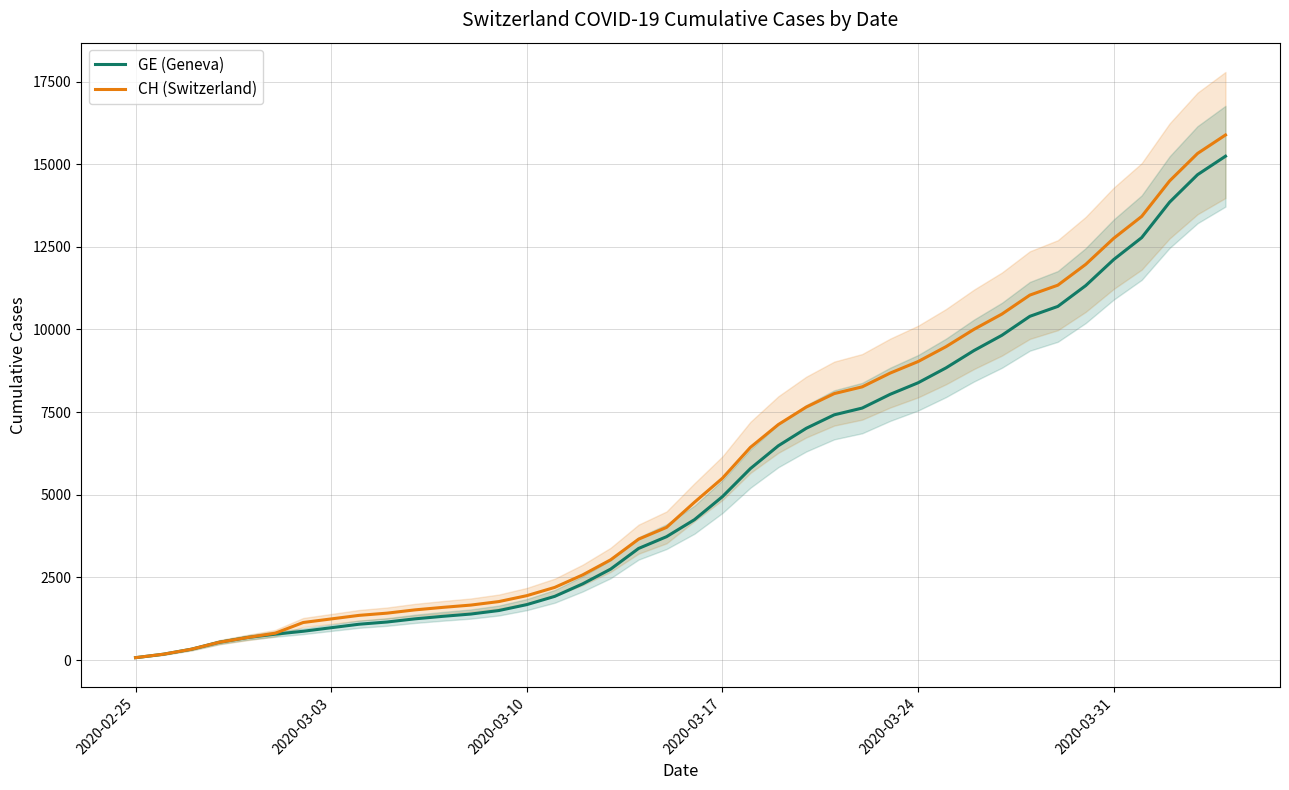

What is the maximum value for CH (Switzerland)?

15884